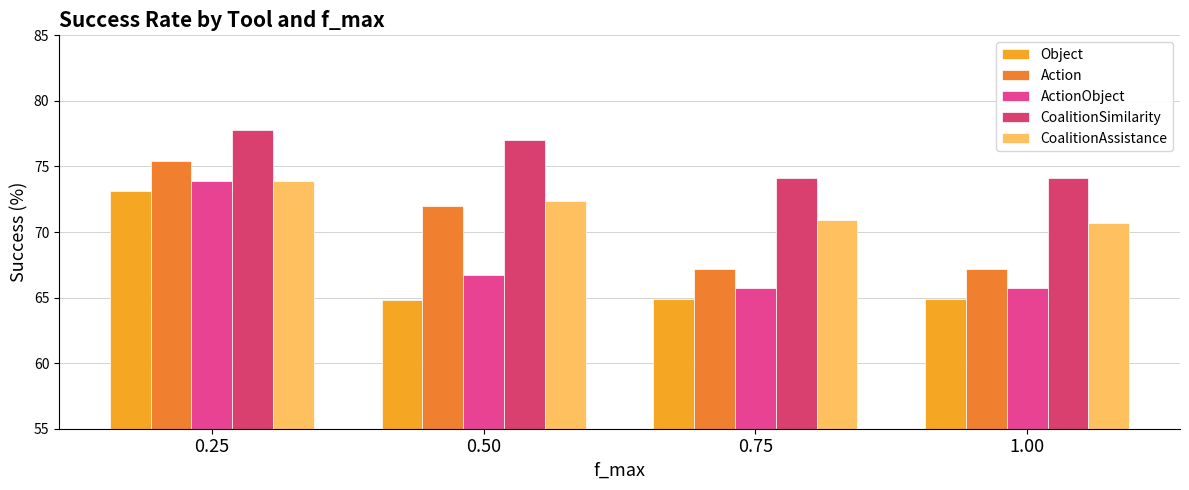

What is the average value of the CoalitionSimilarity series?

75.8